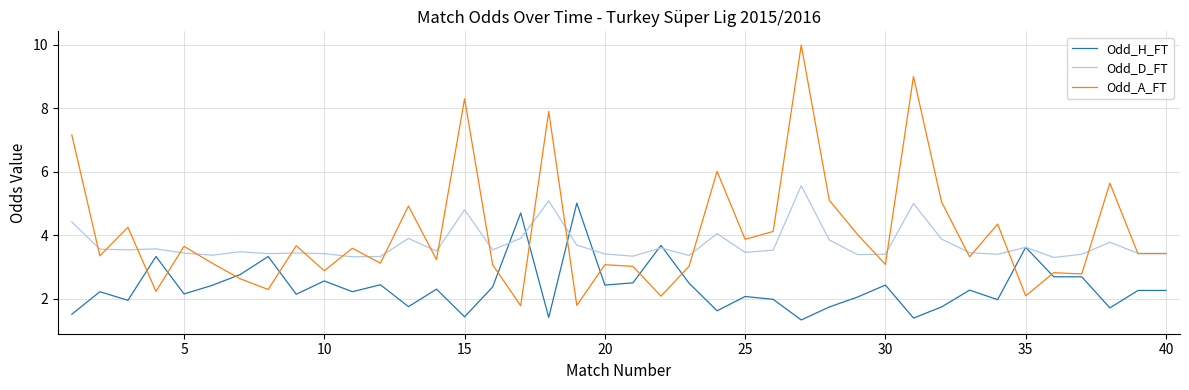

Does the chart display data point markers on the line(s)?

No